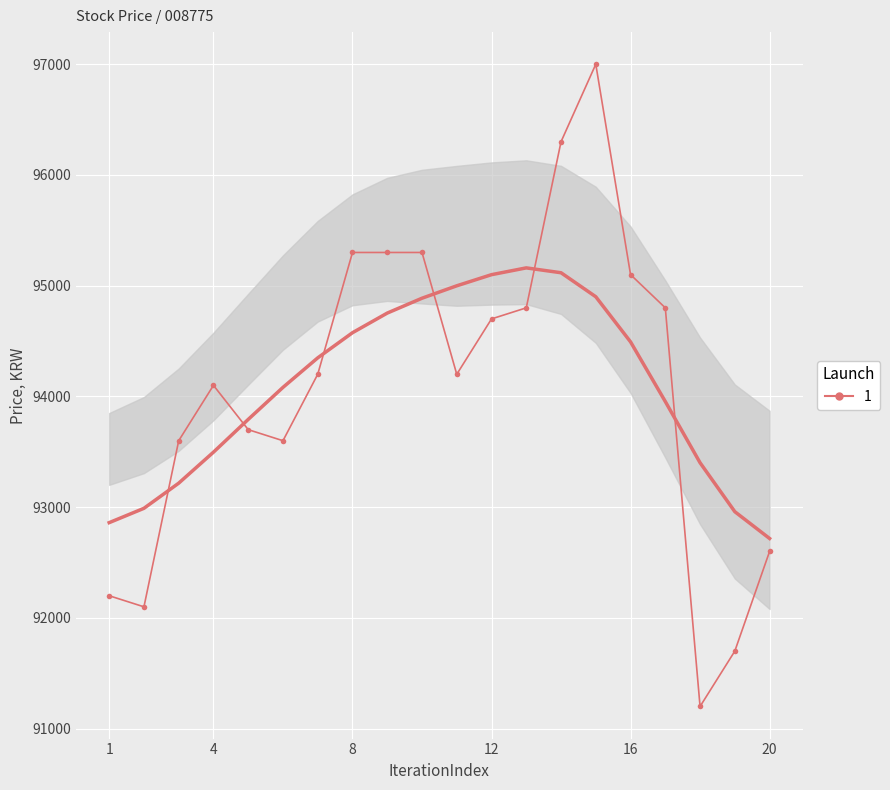

What is the sum of all values?

1881800